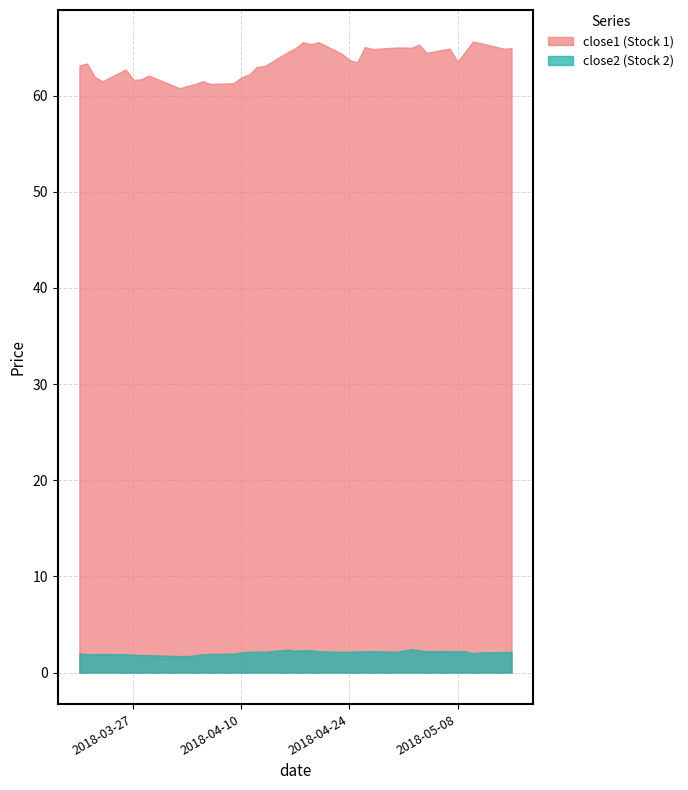

How many interior local peaks does the close1 series have?

11